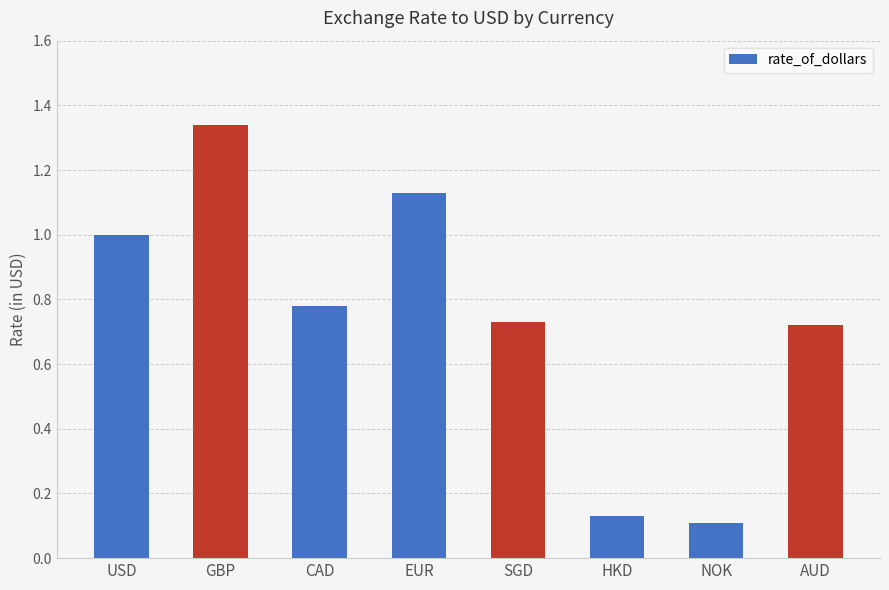

Which has a higher value, CAD or SGD?

CAD